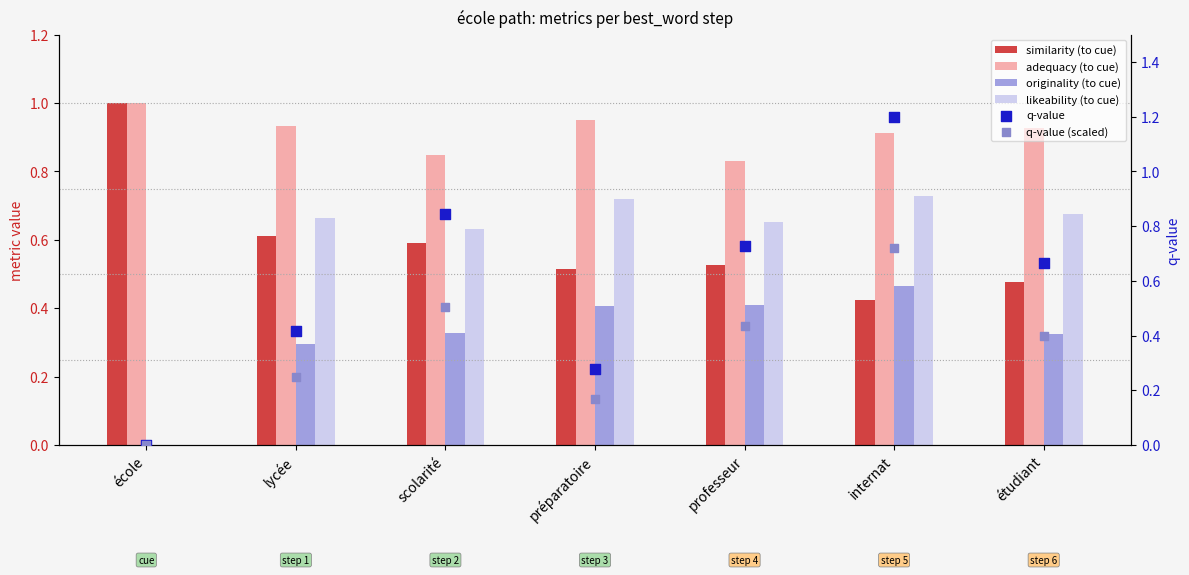

Is the value of likeability (to cue) at professeur greater than the value of q-value (scaled) at école?

Yes